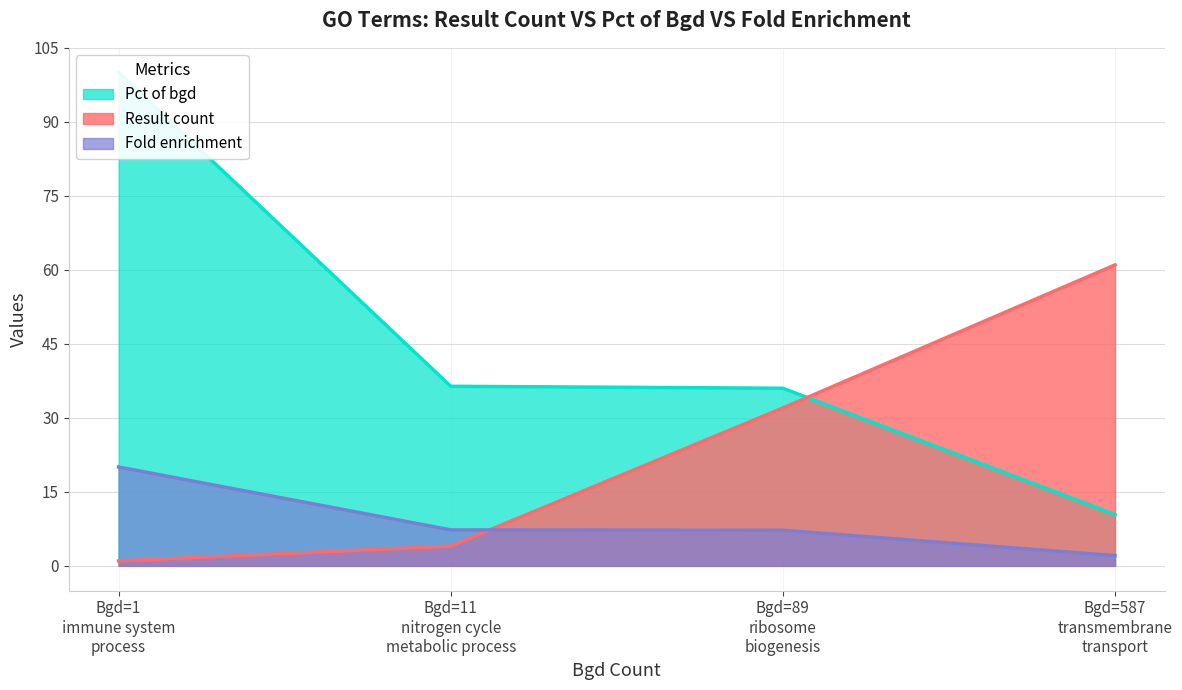

The value of Pct of bgd at 11 is 59.7. True or false?

False